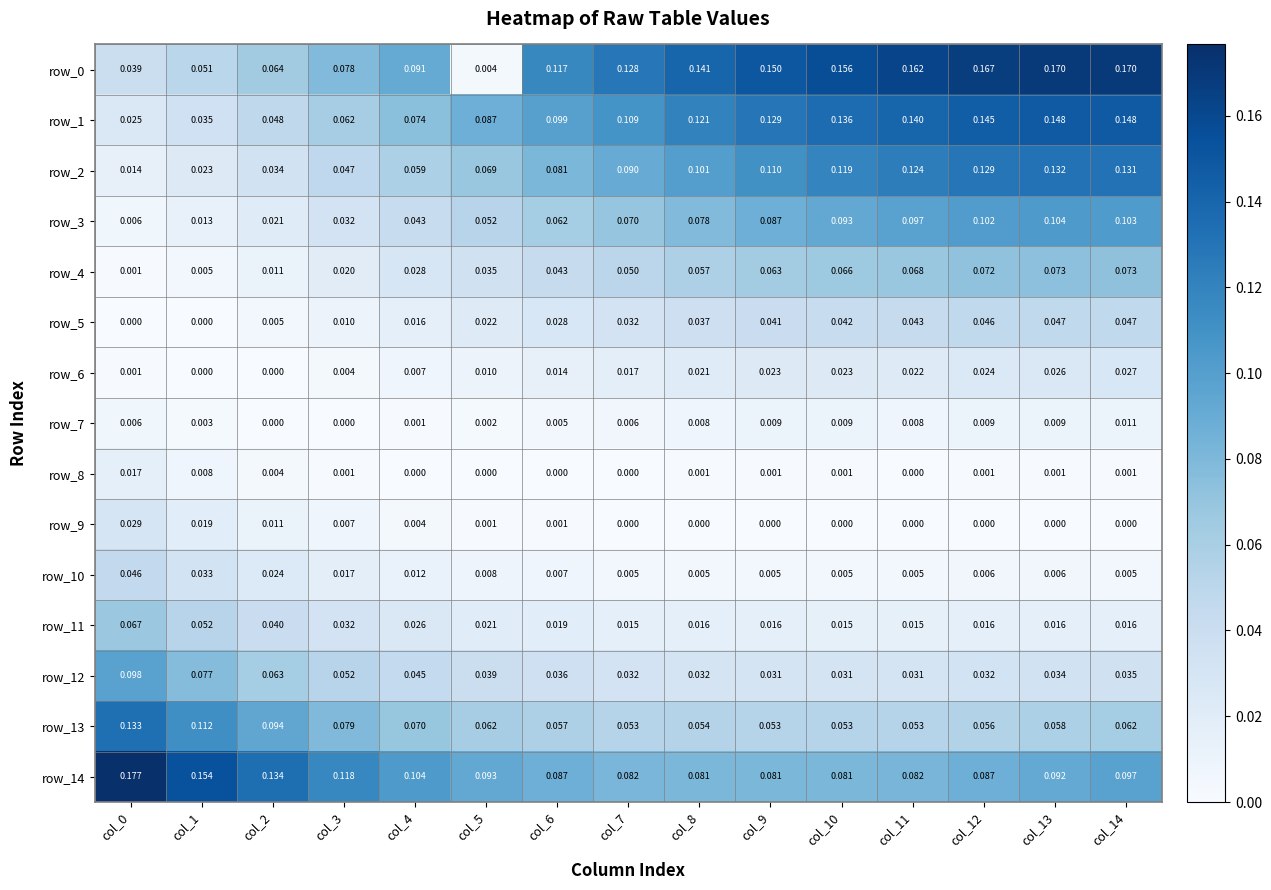

Is the value of row_9 at col_9 greater than the value of row_7 at col_14?

No